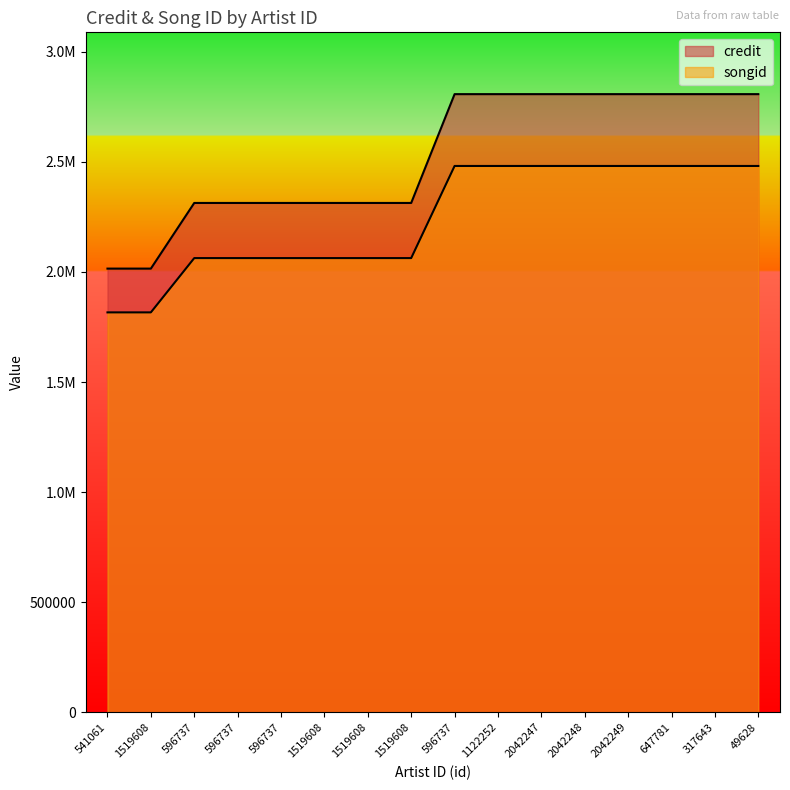

What is the maximum value shown in the chart?

2807576